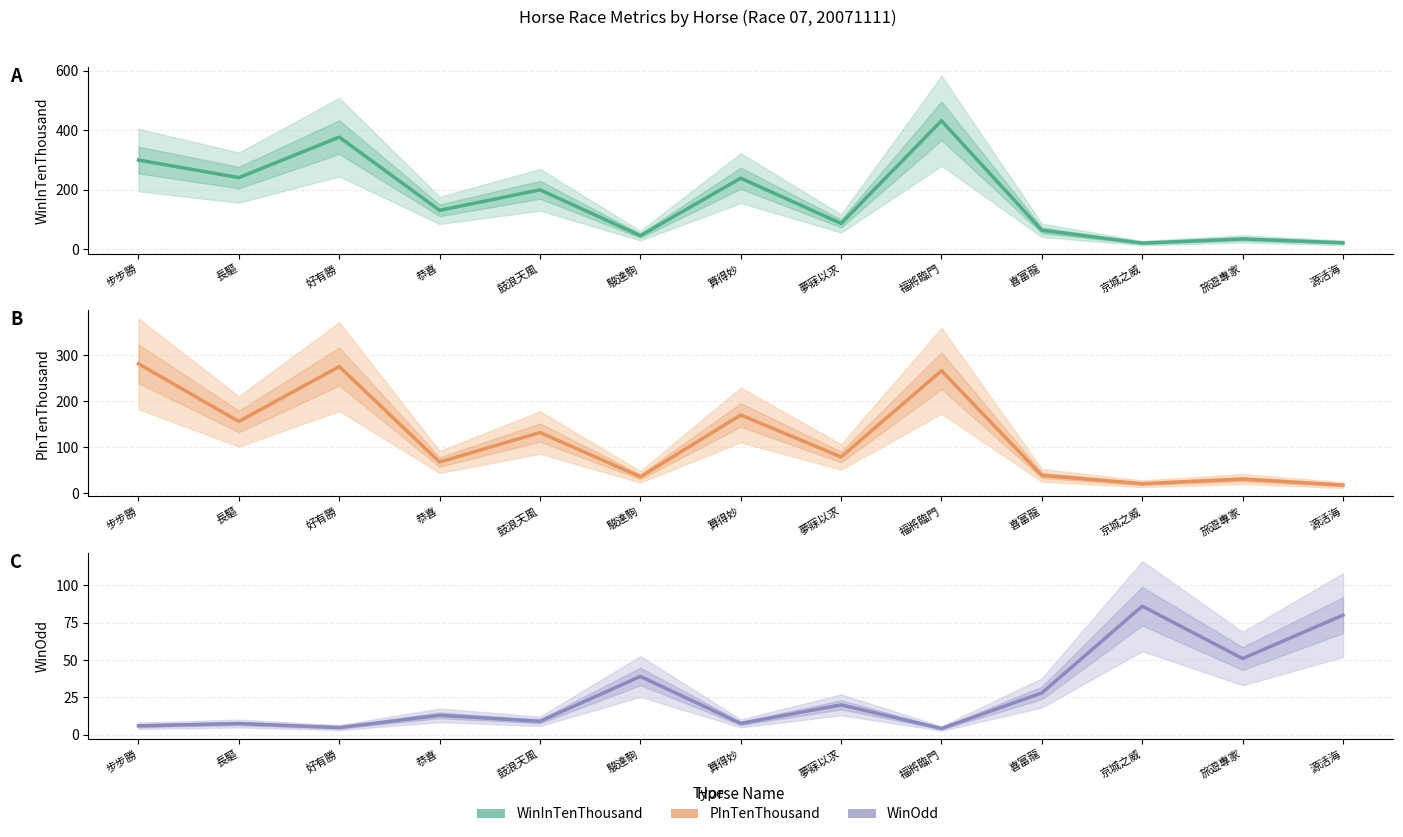

What is the highest value of the WinOdd series?

86.0